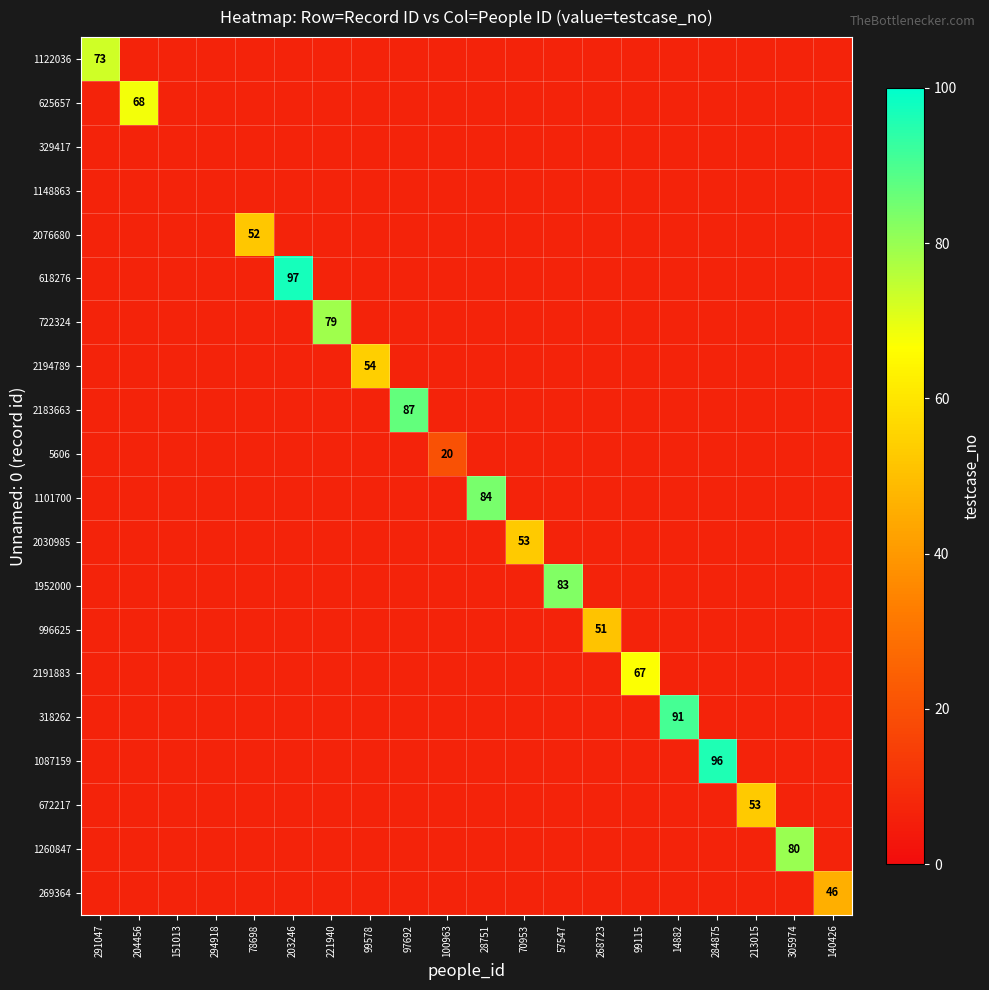

Which label corresponds to the smallest value in the chart?

100963